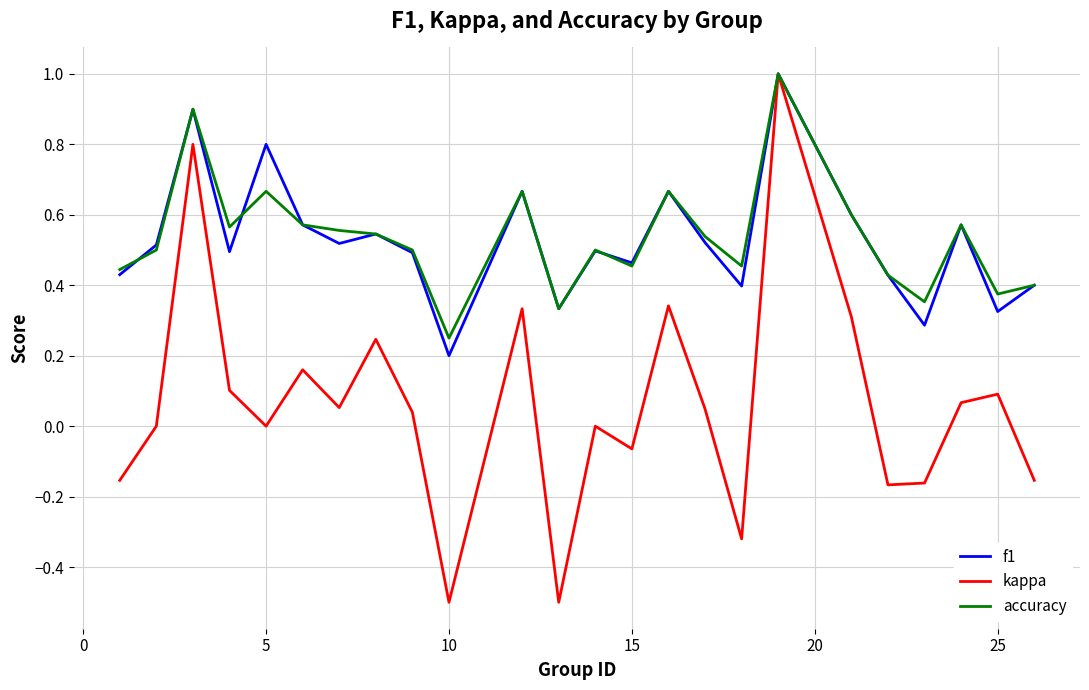

Is this an area chart (filled region under the line)?

No